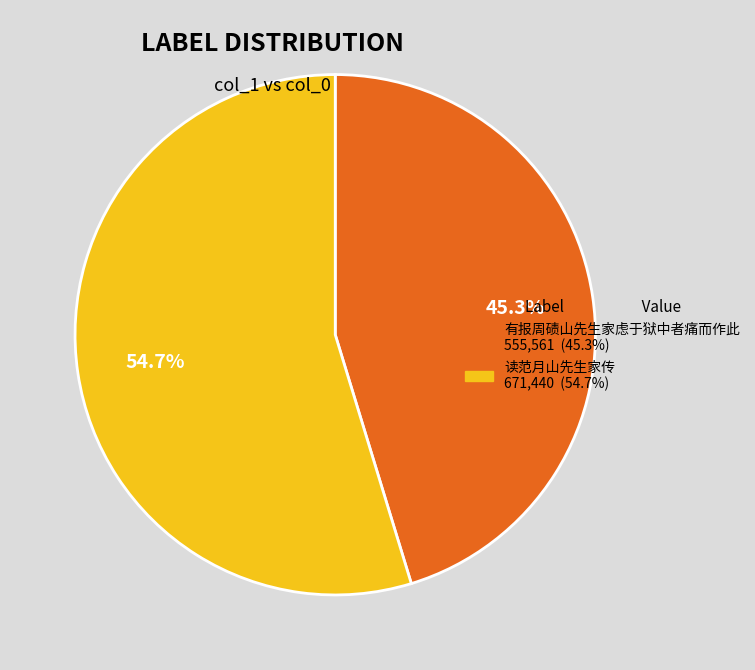

What is the ratio of the value at 读范月山先生家传 to the value at 有报周碛山先生家虑于狱中者痛而作此?

1.2